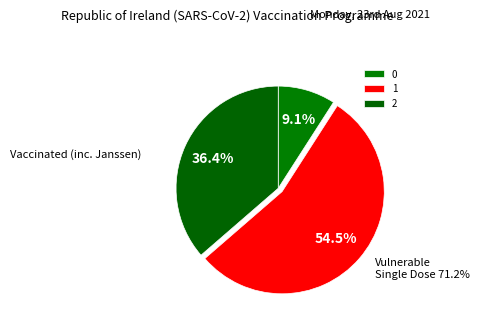

True or false: 0 accounts for 24% of the total.

False